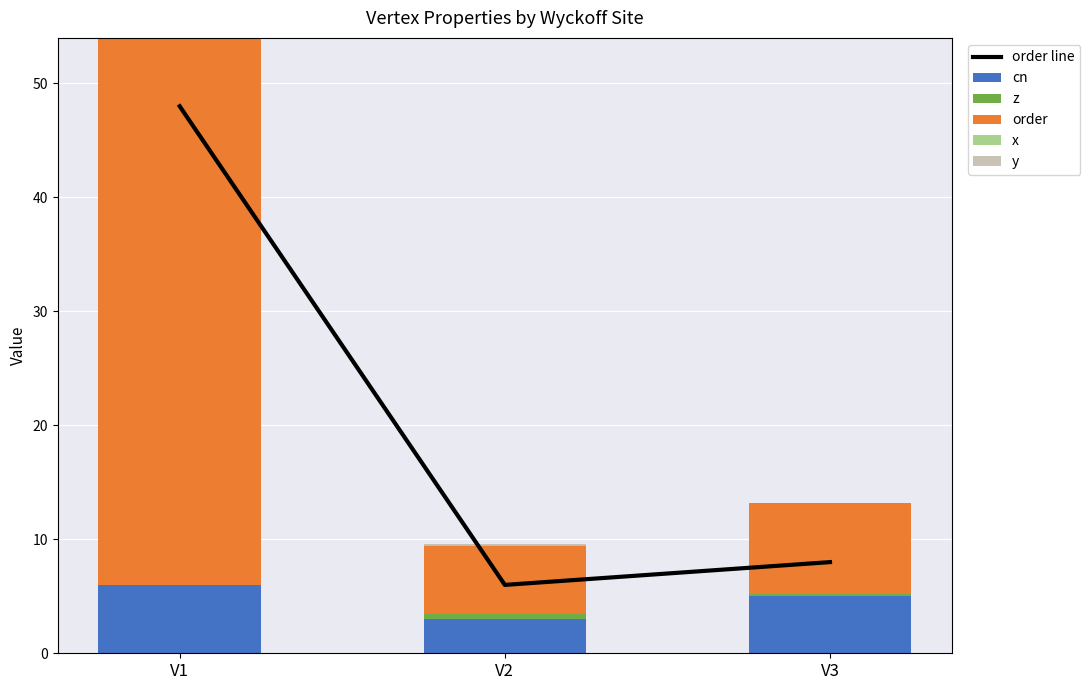

What is the value of the cn bar at the 2nd from the left?

3.0